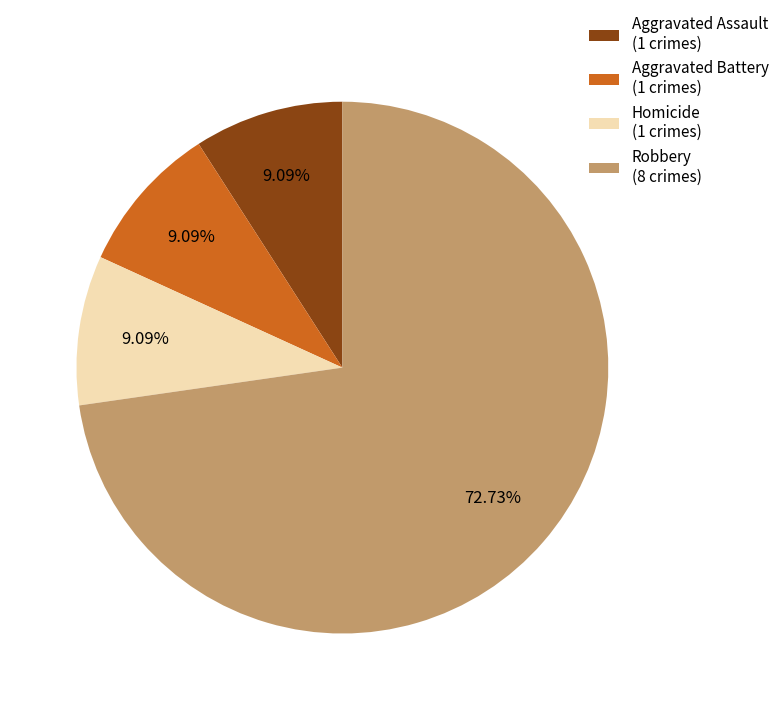

Approximately how many times larger is the value at Robbery compared to Aggravated Battery?

8.0